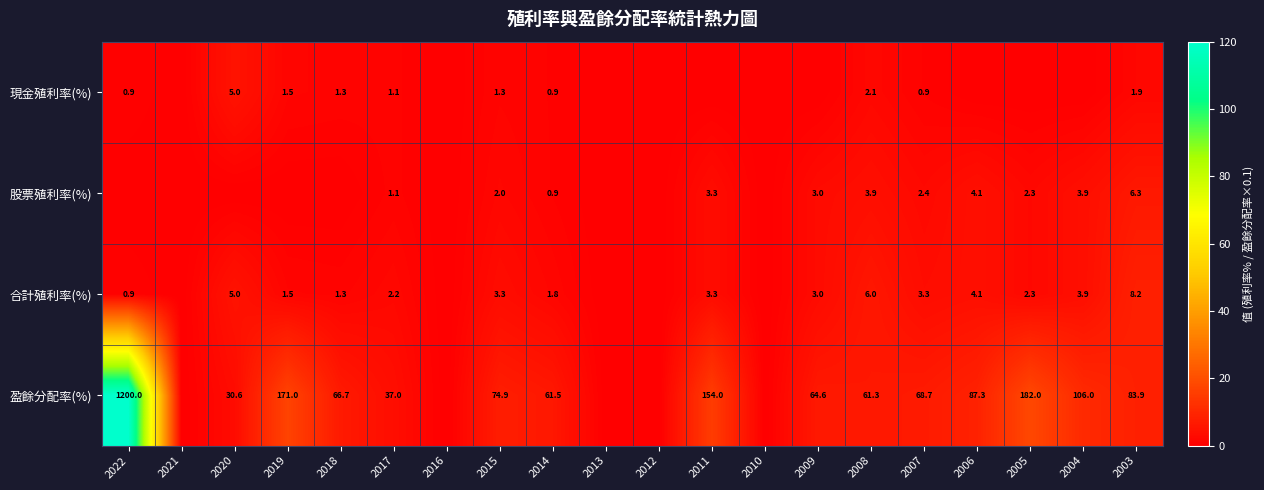

Is it true that 股票殖利率(%) equals 2.4 at 2007?

True